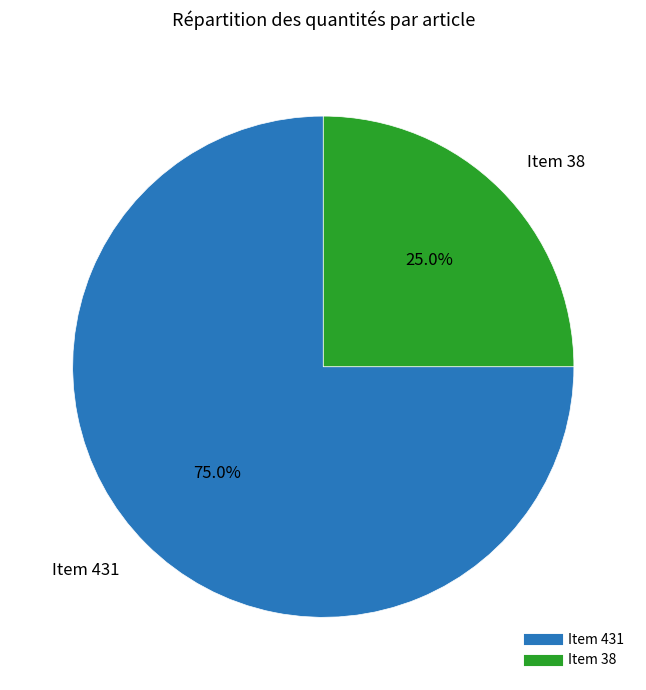

Is there a majority slice in this chart?

Yes